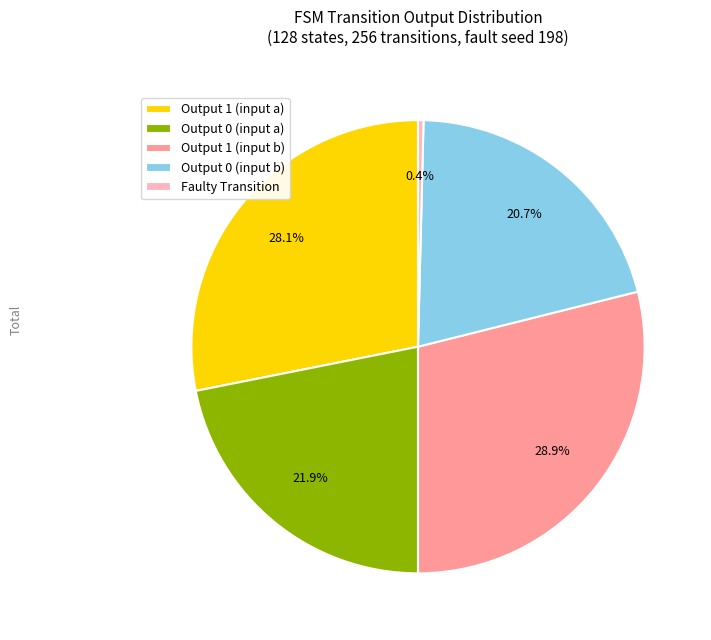

Rank the categories by value from lowest to highest.

Faulty Transition, Output 0 (input b), Output 0 (input a), Output 1 (input a), Output 1 (input b)